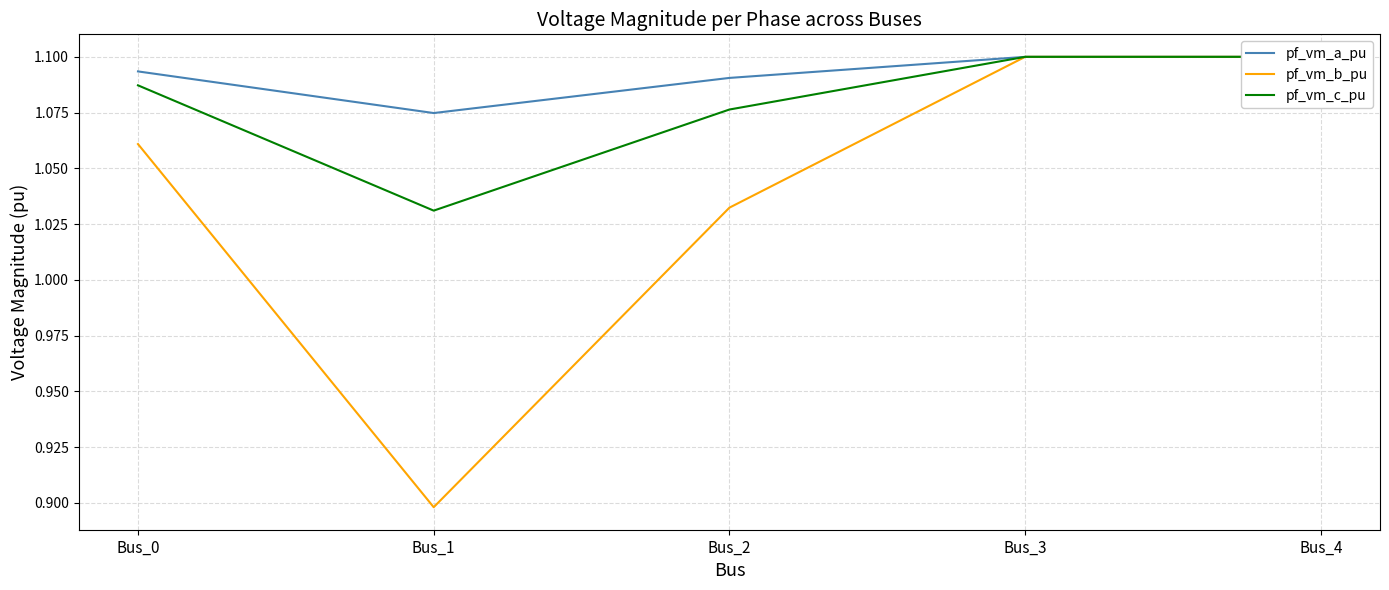

True or false: pf_vm_a_pu and pf_vm_c_pu cross at least once.

False